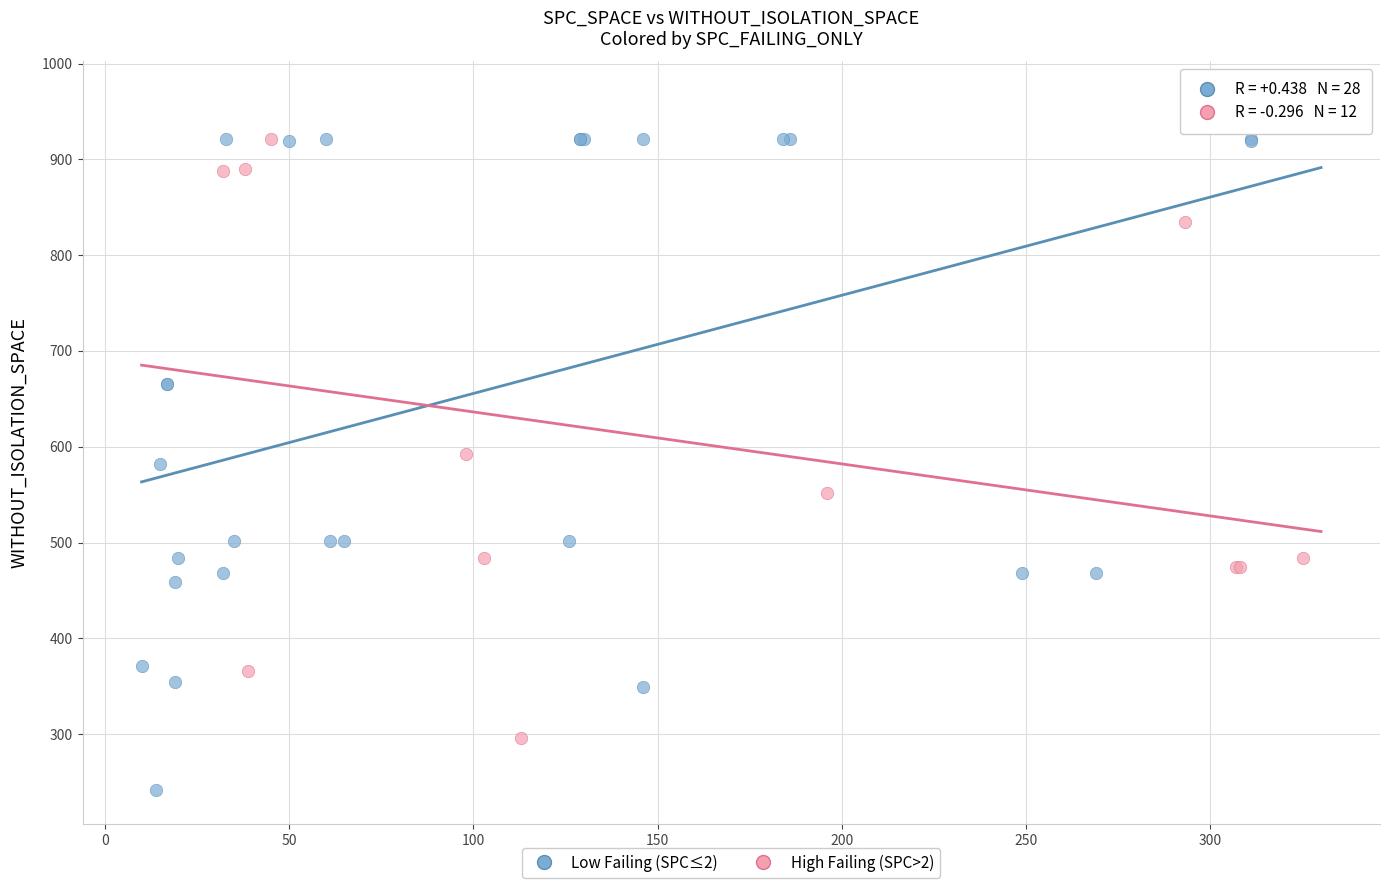

Which series has the widest spread of Y values?

Low Failing (SPC≤2)